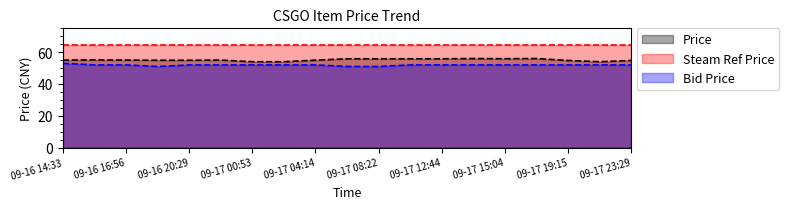

Is it true that Price equals 55.0 at 09-17 04:14?

True